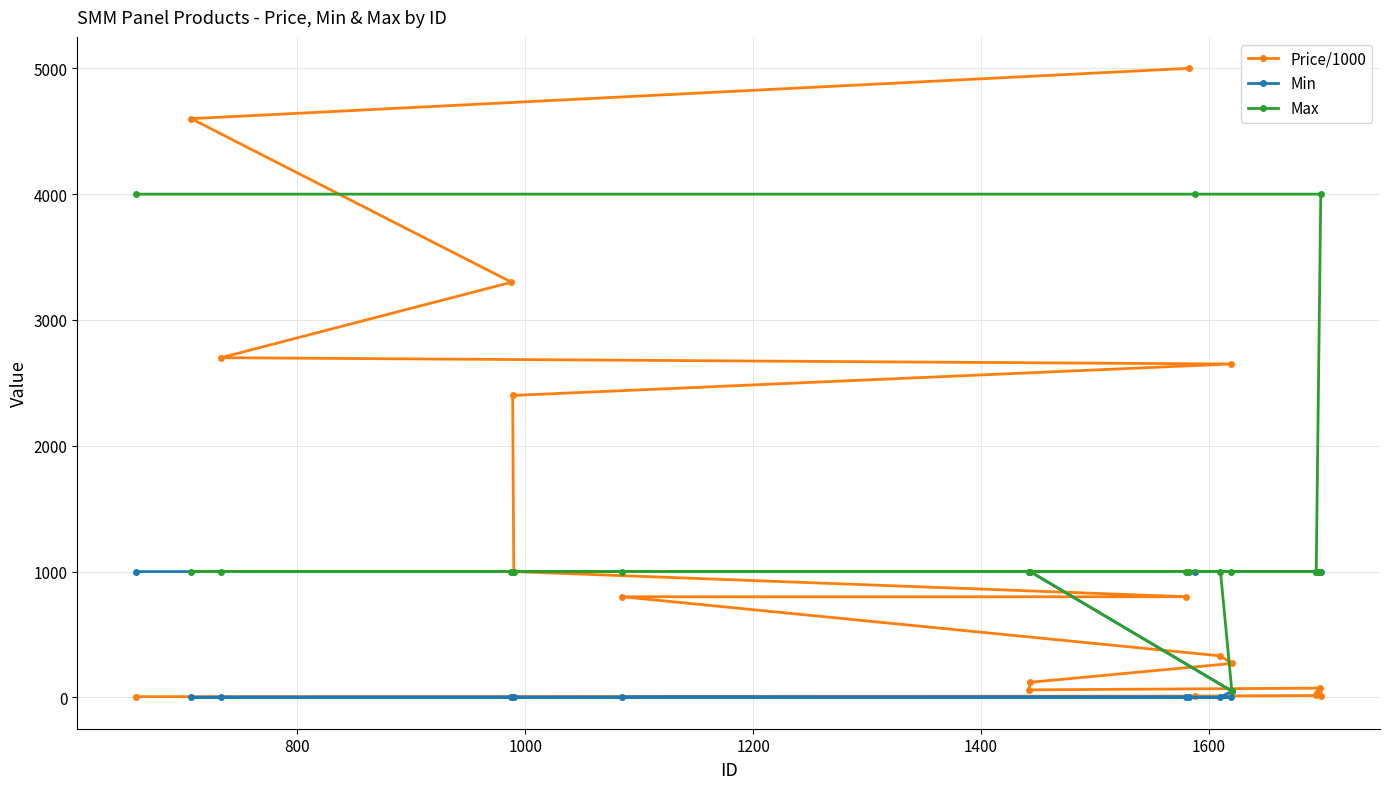

True or false: Min and Max cross at least once.

False